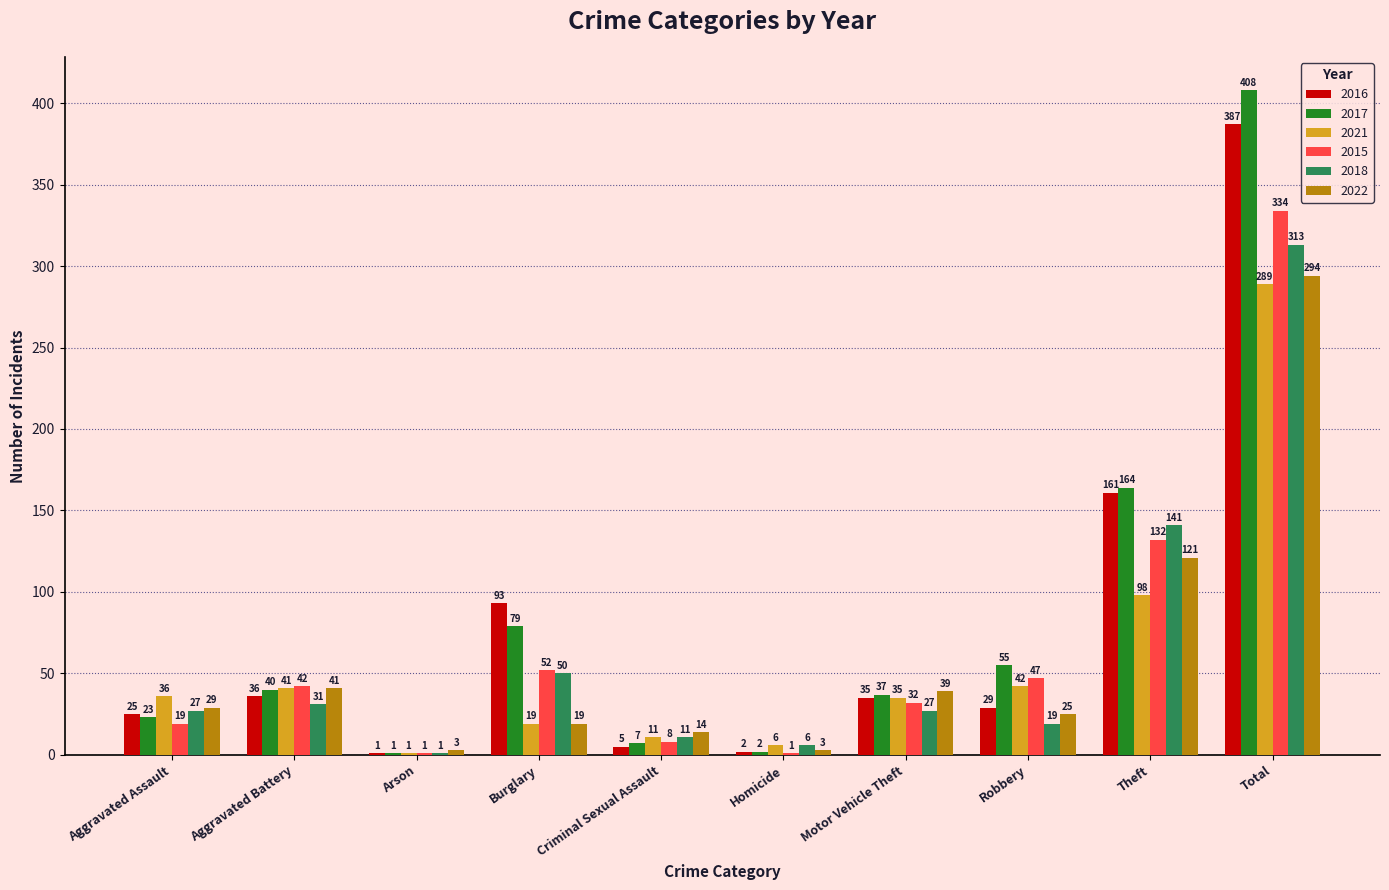

Is it true that 2021 equals 1 at Arson?

True